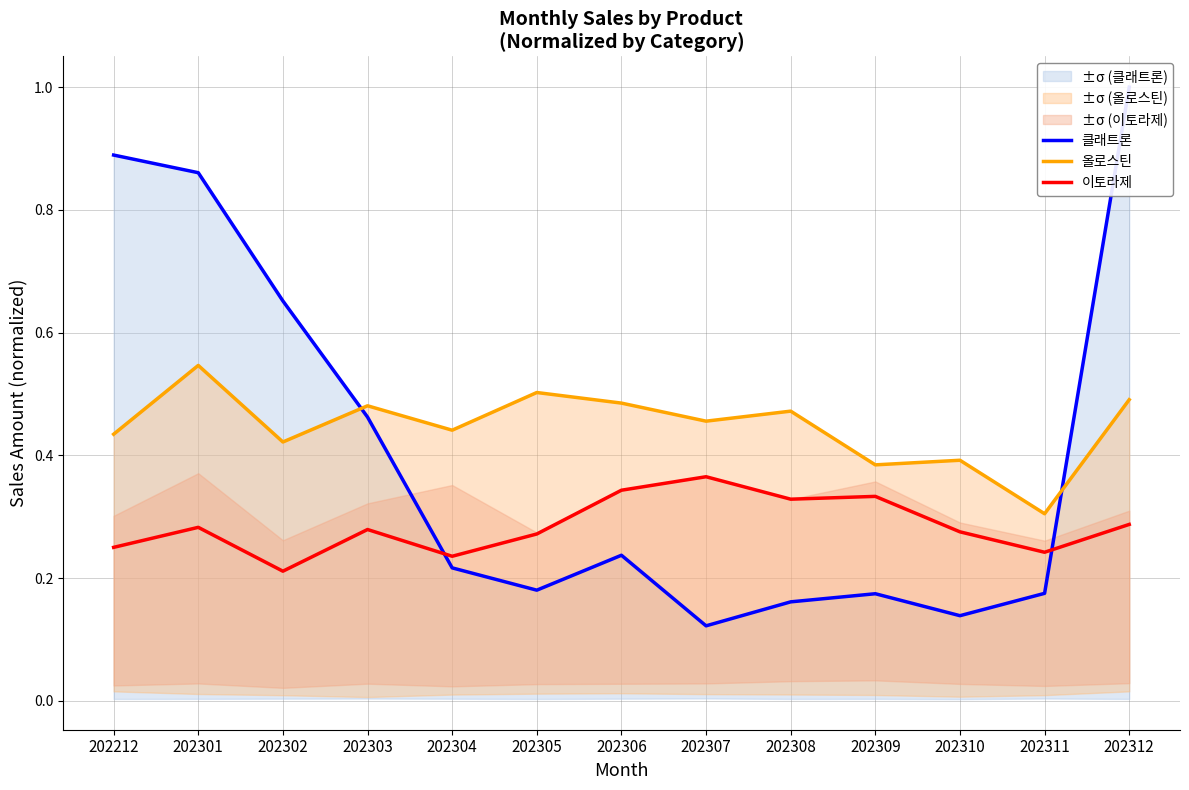

How many lines are shown in the chart?

3